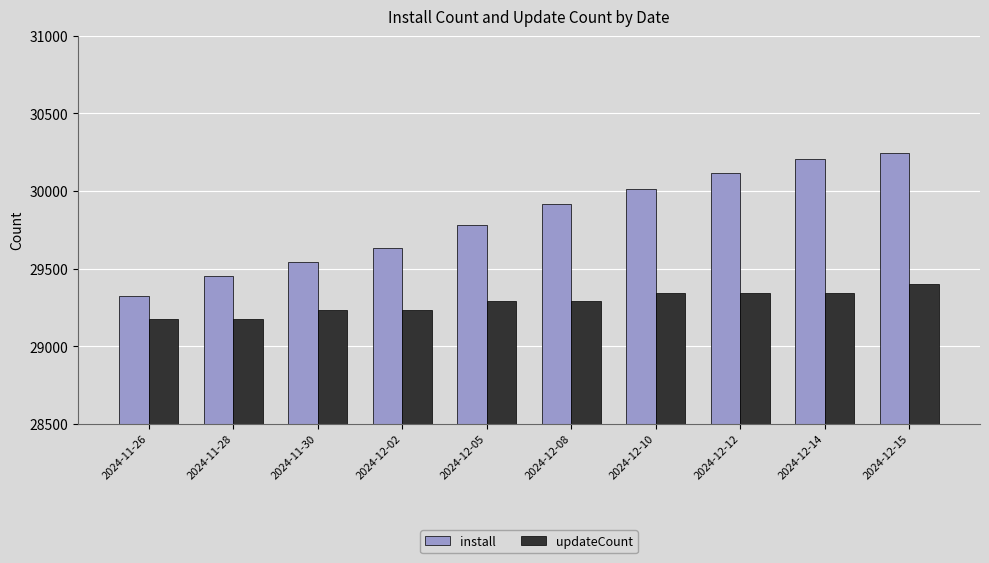

List the series in order of their overall mean, lowest first.

updateCount, install